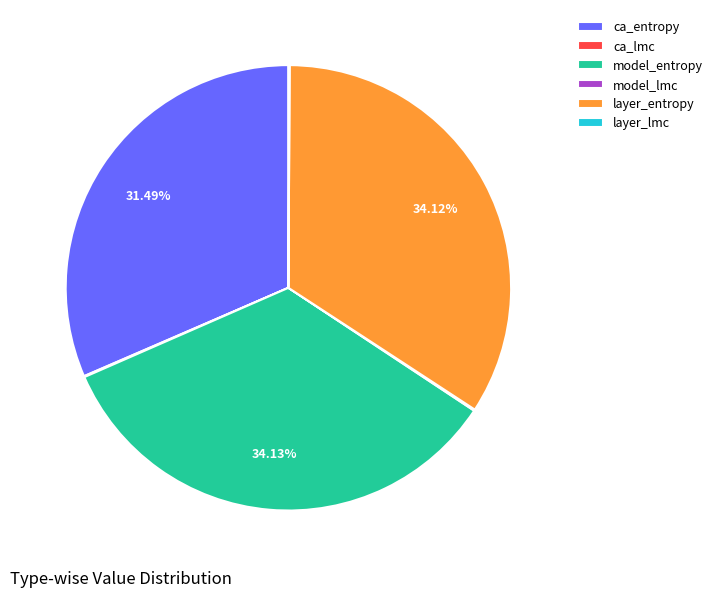

To the nearest percent, what is the average slice percentage?

17%